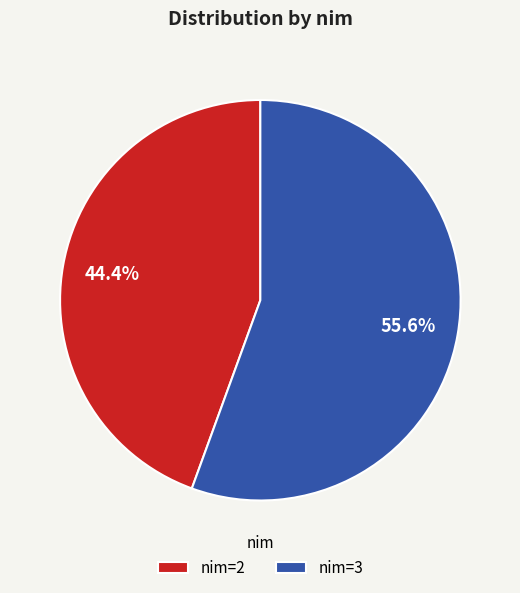

What is the largest slice in the pie chart?

nim=3